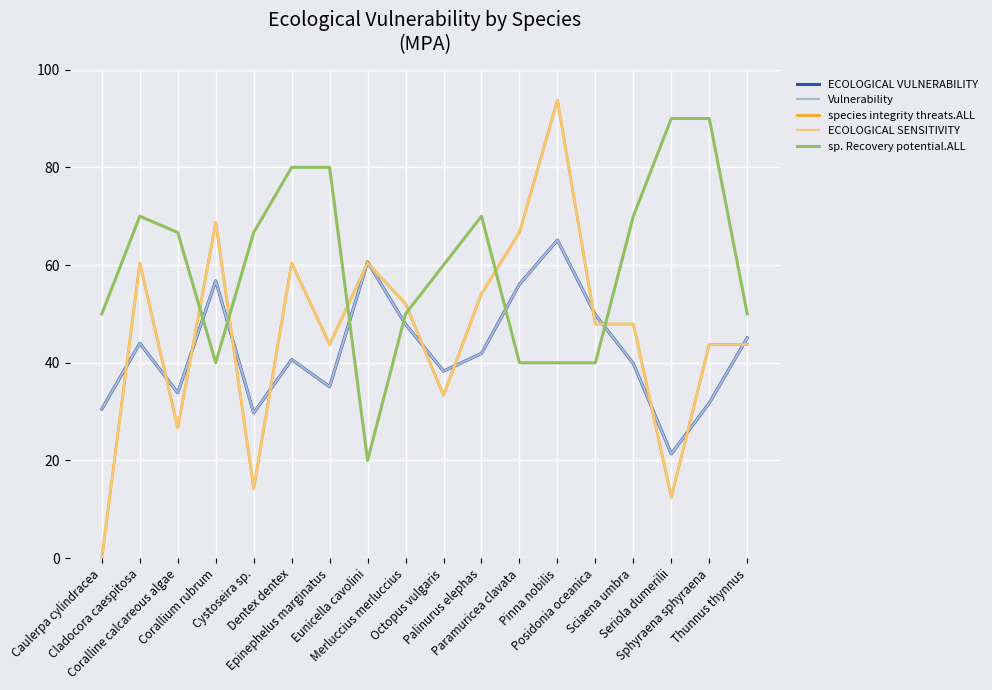

At which category is the sum across all series the highest?

Pinna nobilis